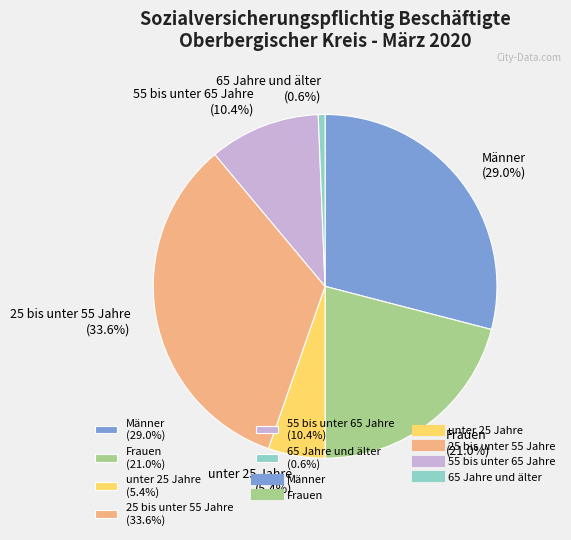

To the nearest percent, what portion does Frauen represent?

21%